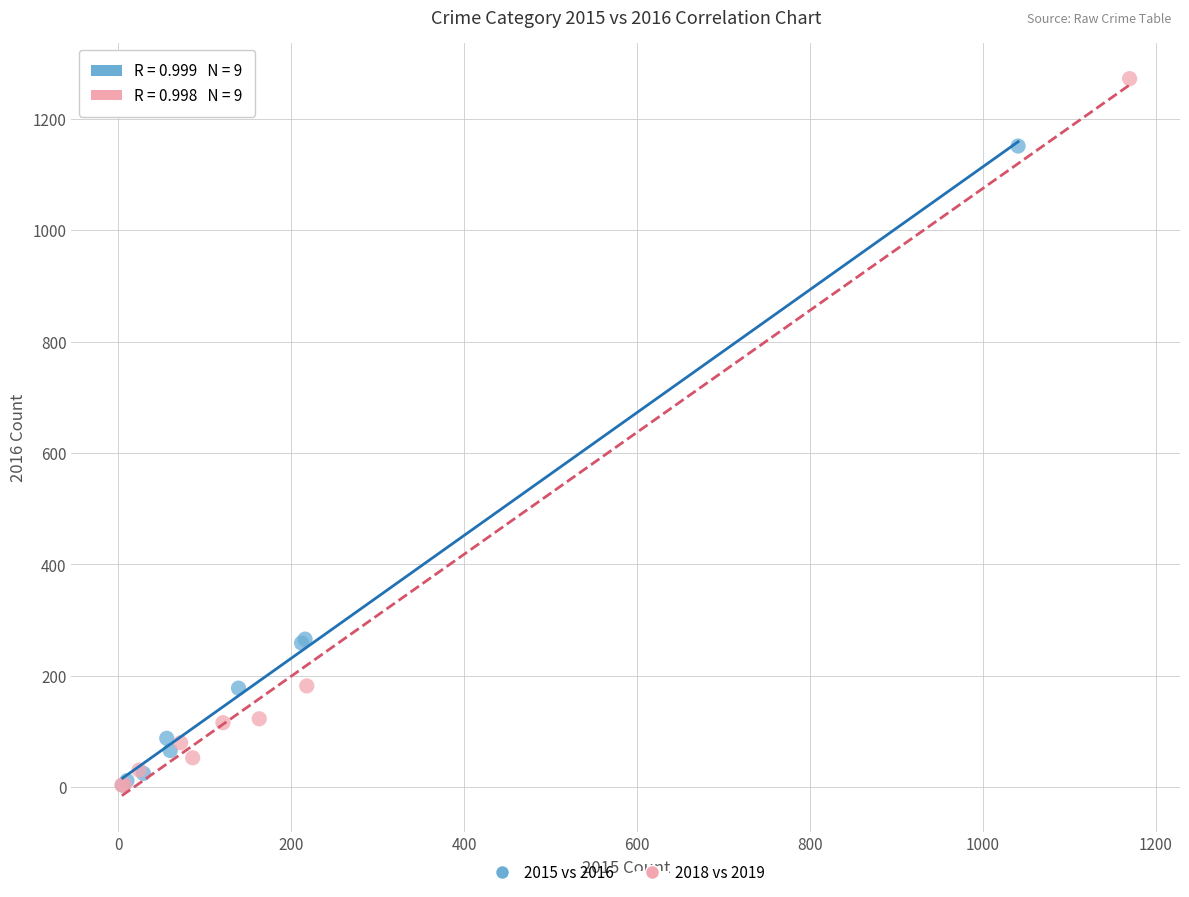

Which series contains the highest Y value?

2018 vs 2019